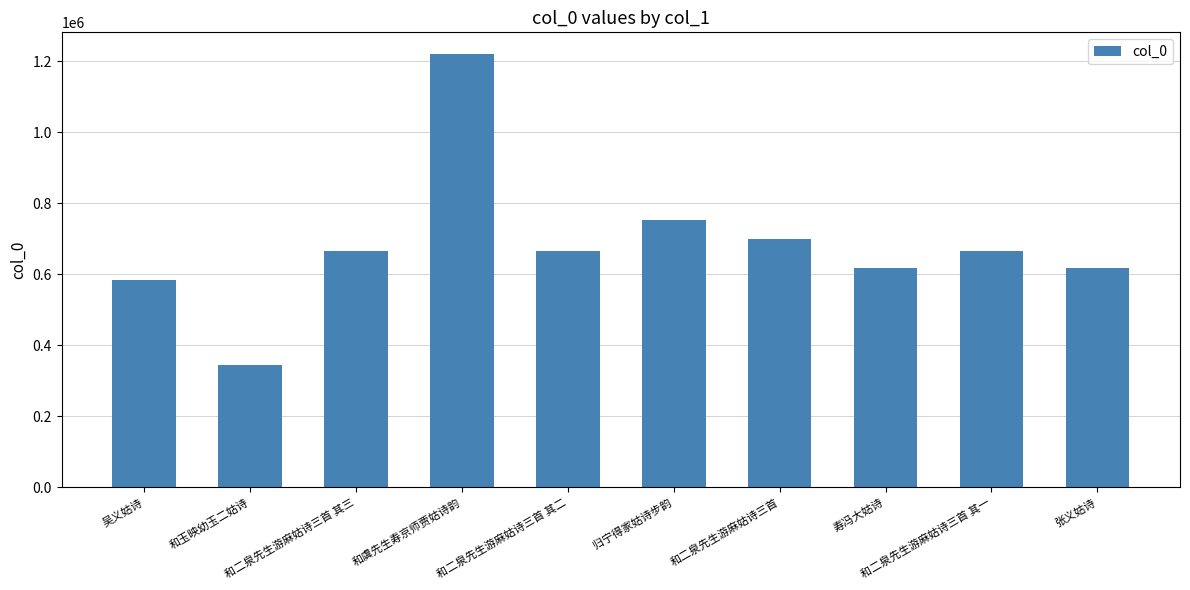

What is the smallest value displayed?

343784